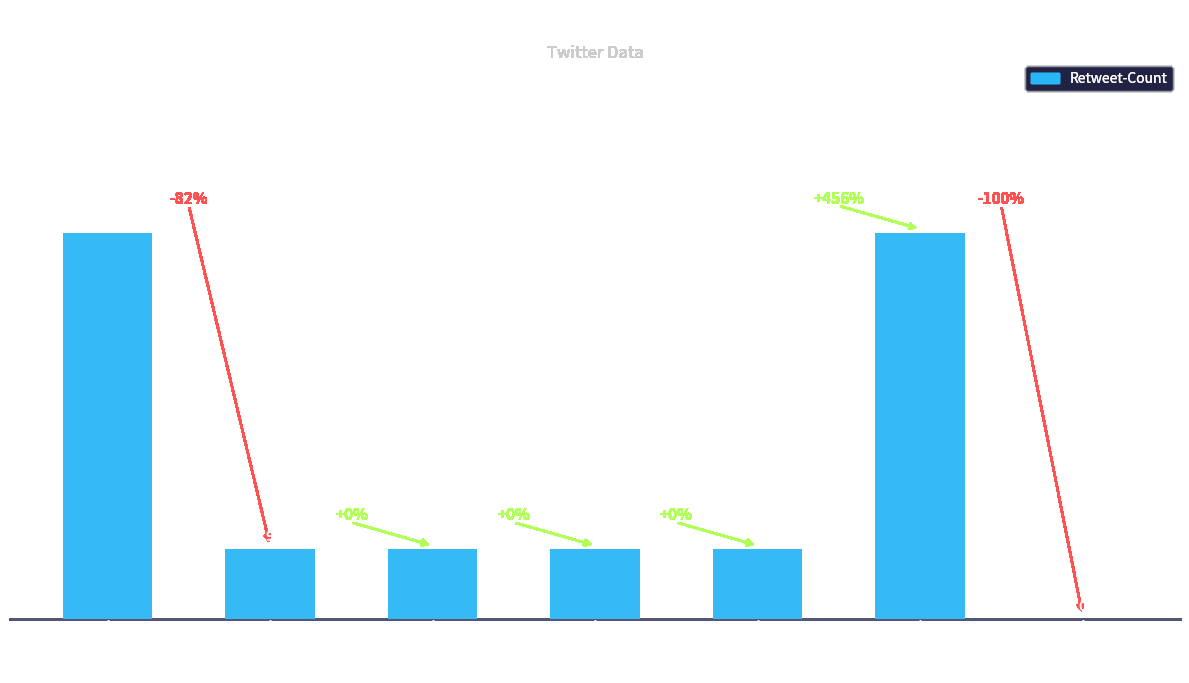

Approximately how many times larger is the value at p5tbot compared to Metaversis?

1.0